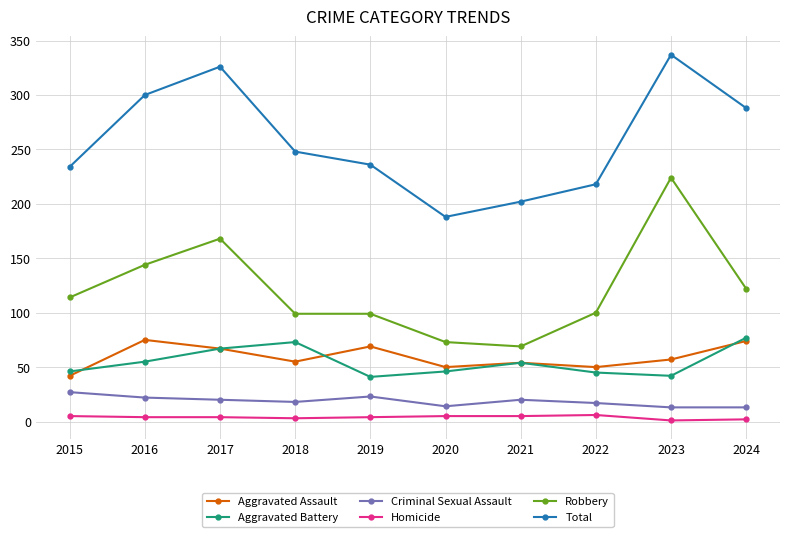

What is the value of the Aggravated Battery point at the 5th from the left?

41